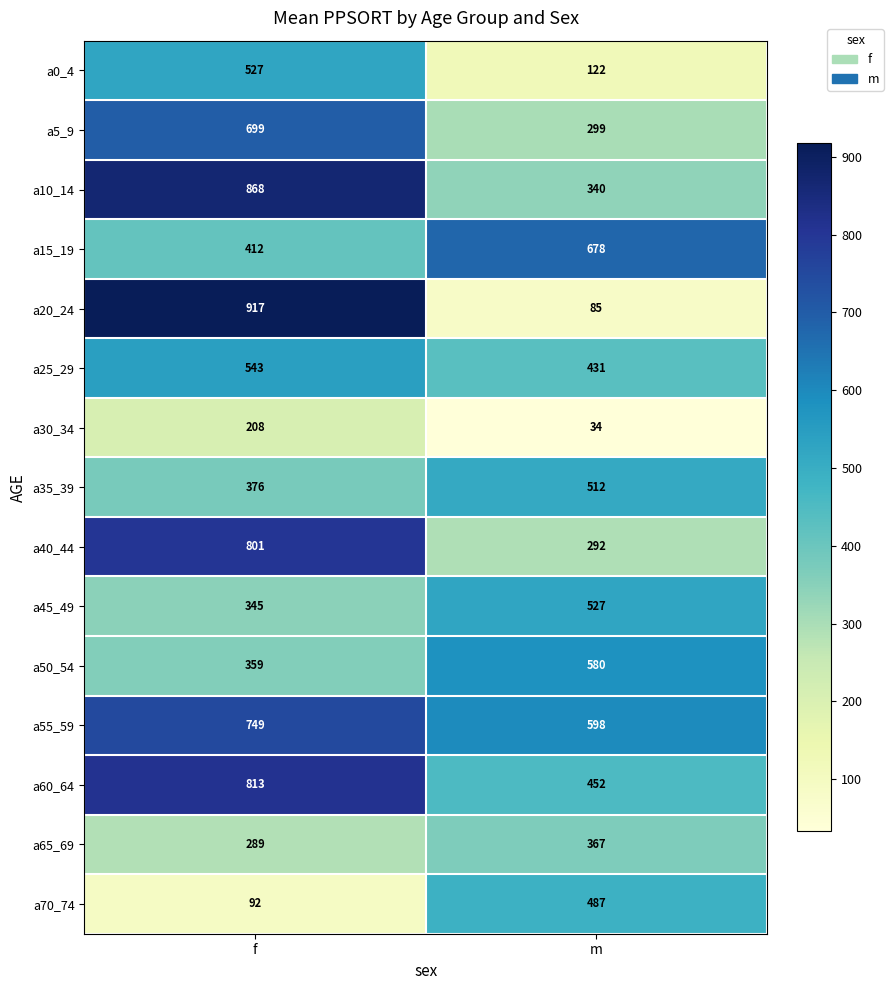

Between f and m, which series saw the biggest shift?

a20_24